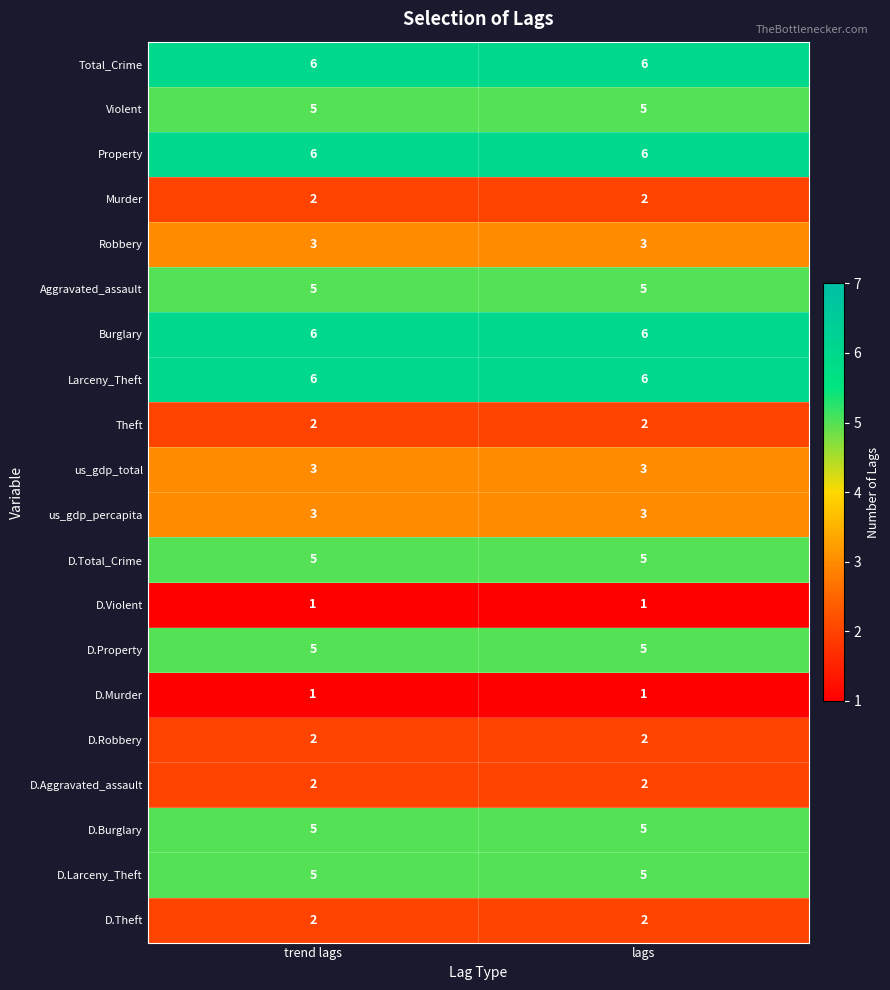

What is the difference between the highest and lowest values at trend lags?

5